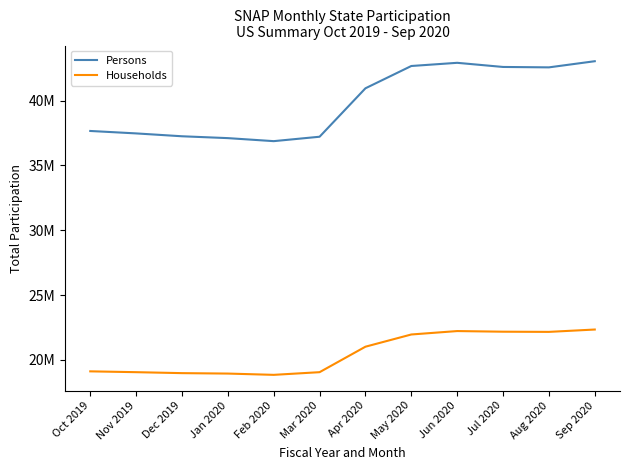

Reading left to right, list all the values displayed in this chart.

Persons: 37652952	37464569	37243840	37100836	36867839	37208099	40944023	42663502	42908882	42589096	42557584	43032115
Households: 19114619	19050625	18976739	18943466	18844494	19050604	21015705	21957581	22221447	22172260	22158446	22339868